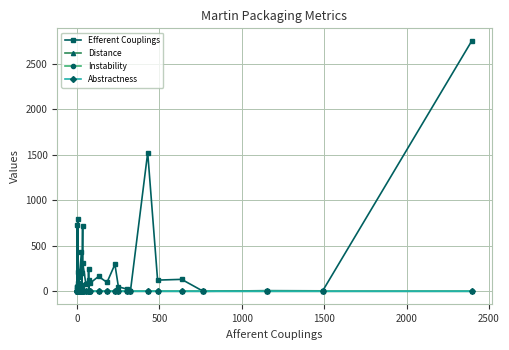

The Distance series shows 0.2 at 37. True or false?

False